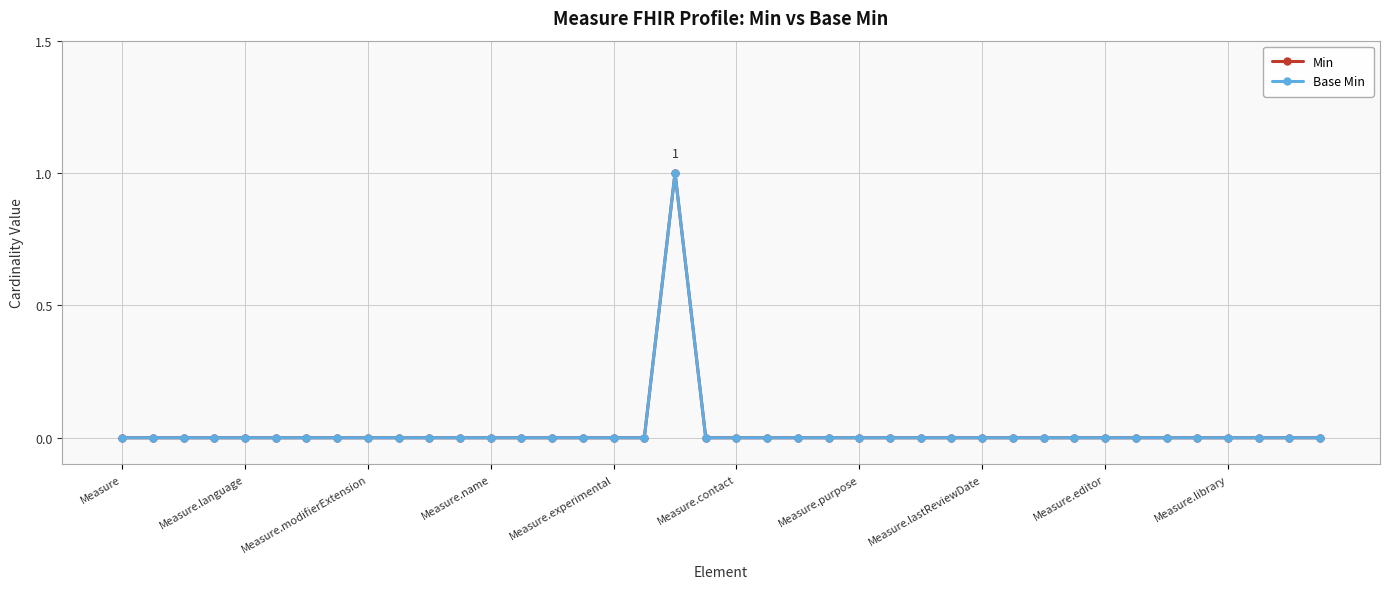

Does the chart have visible grid lines?

Yes